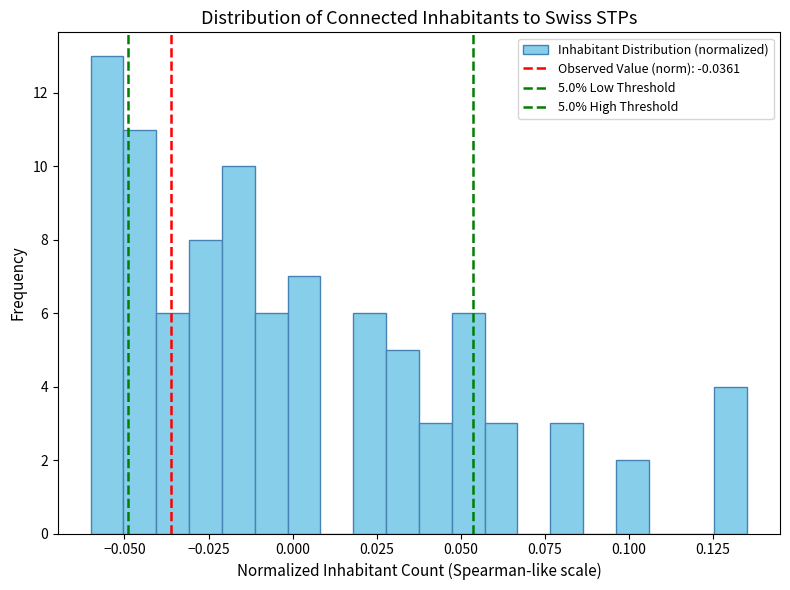

Around what value on the x-axis is the tallest bar? Give the approximate position of its centre, as read against the axis.

-0.055